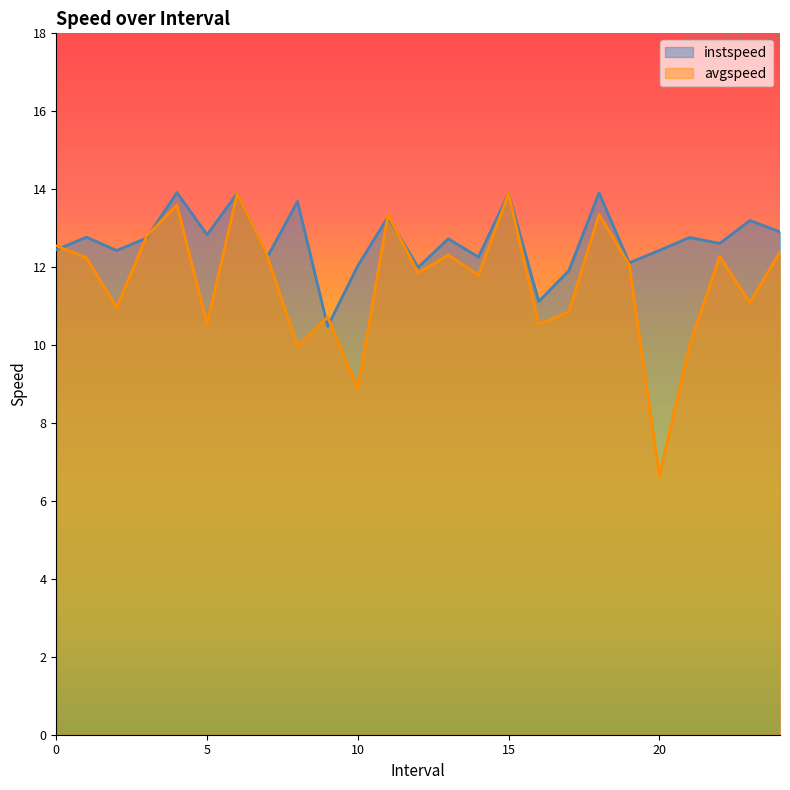

How many values in the avgspeed series are below 12?

12